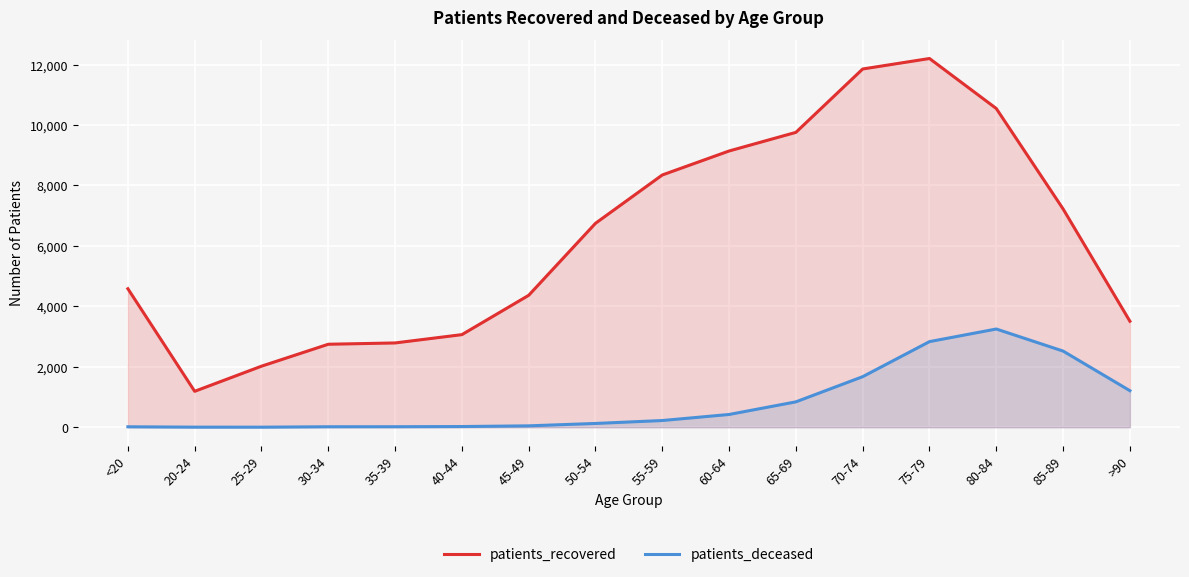

What is the minimum value for patients_deceased?

3